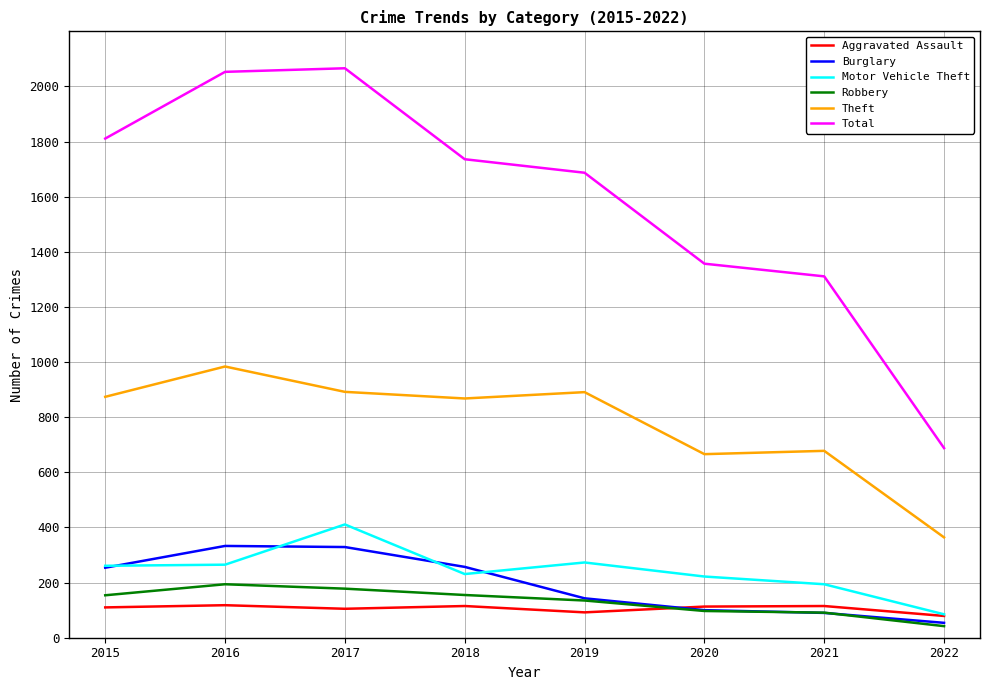

Is the value of Aggravated Assault at 2022 greater than the value of Theft at 2022?

No